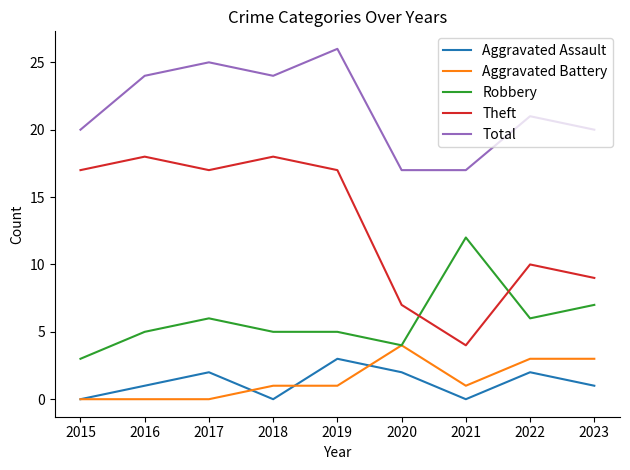

The value of Robbery at 2021 is 3. True or false?

False